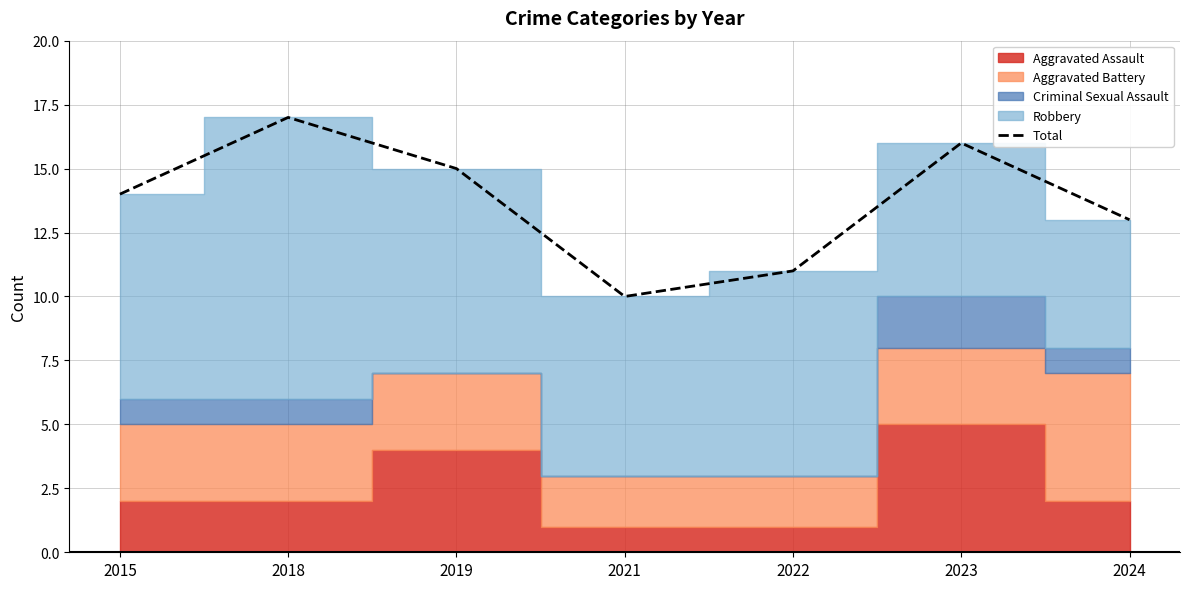

Where does the data first go above 14?

2018